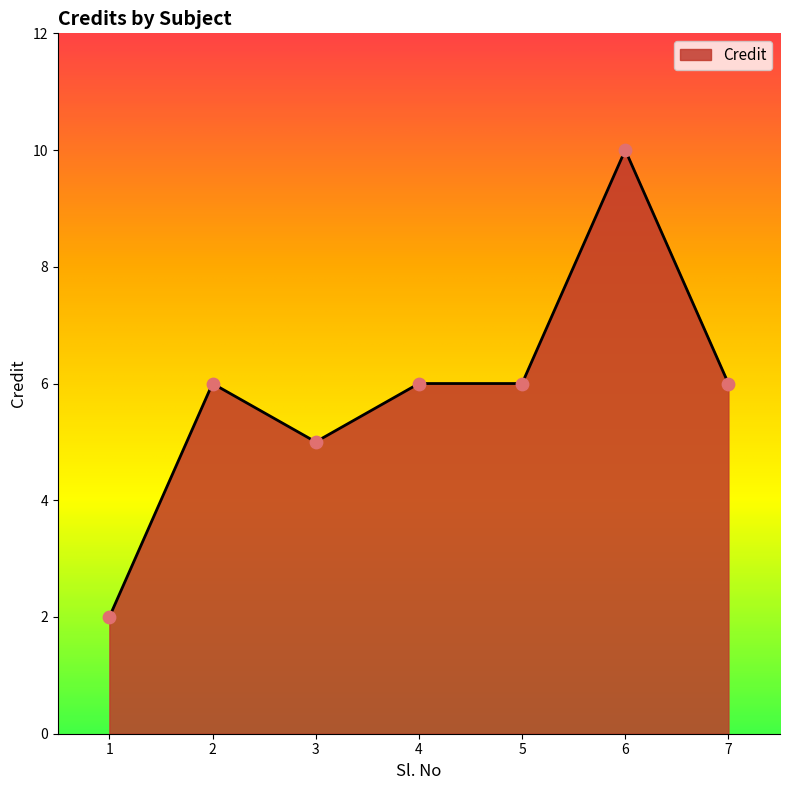

What is the ratio of the value at 3 to the value at 4?

0.8